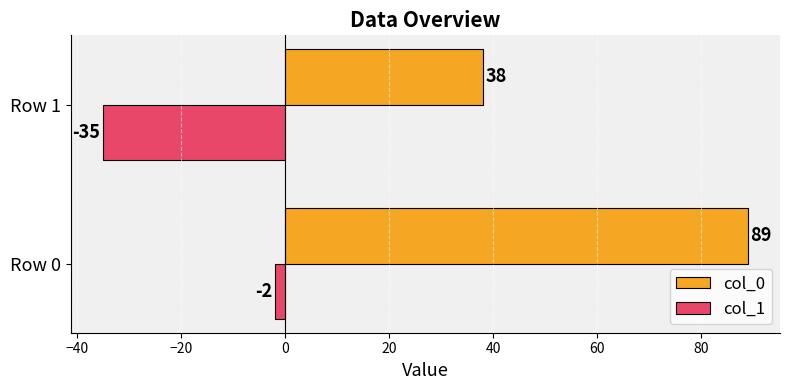

The col_0 series shows 24 at Row 0. True or false?

False